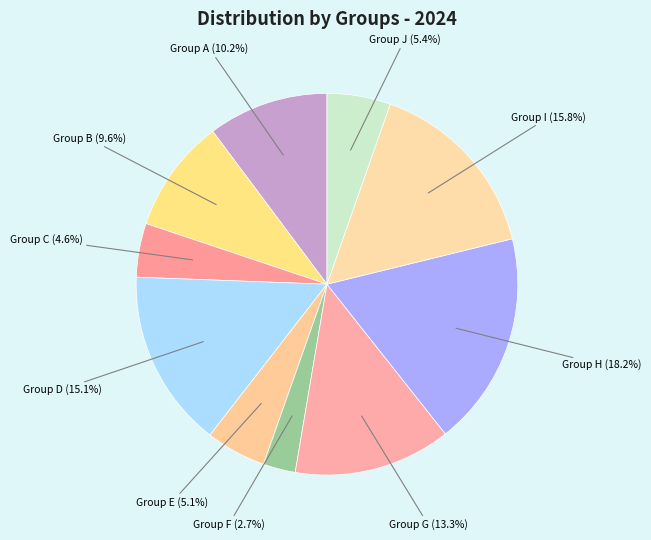

Count the number of slices in the pie.

10